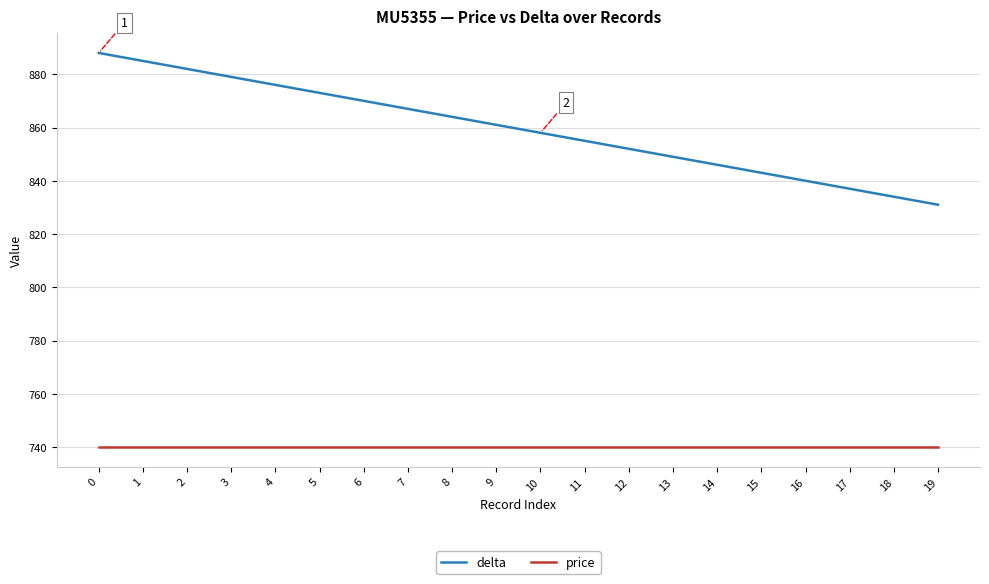

Is the value of price at 1 greater than the value of delta at 7?

No